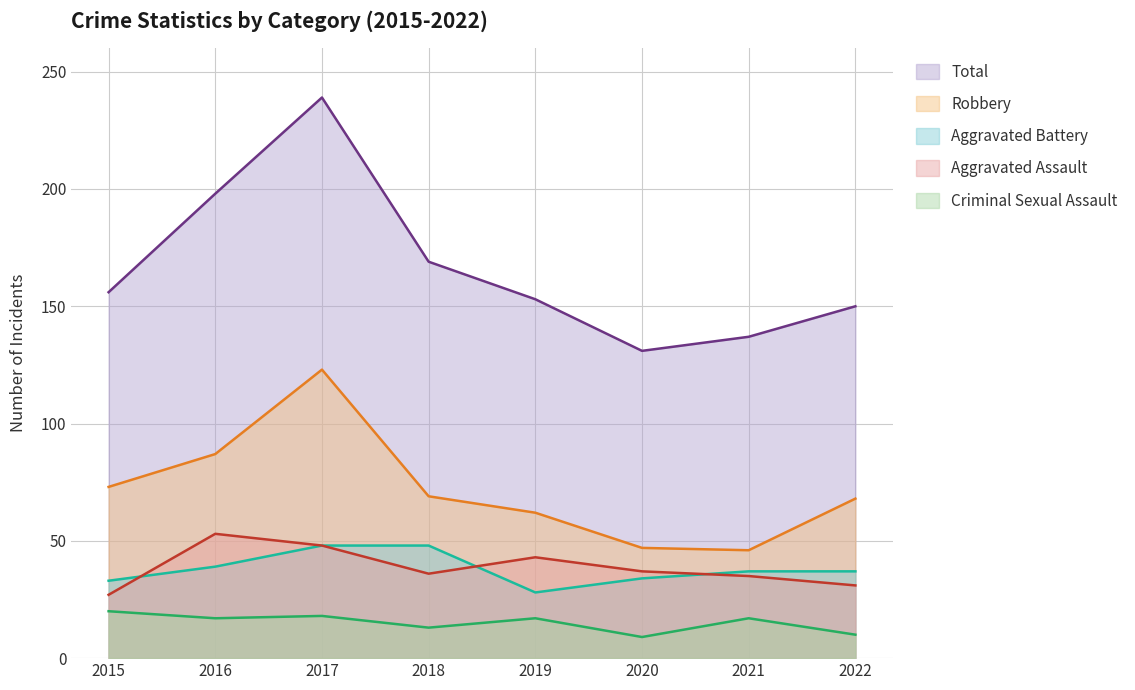

Reading left to right, transcribe all the data shown in this chart.

Aggravated Assault: 27	53	48	36	43	37	35	31
Aggravated Battery: 33	39	48	48	28	34	37	37
Criminal Sexual Assault: 20	17	18	13	17	9	17	10
Robbery: 73	87	123	69	62	47	46	68
Total: 156	198	239	169	153	131	137	150